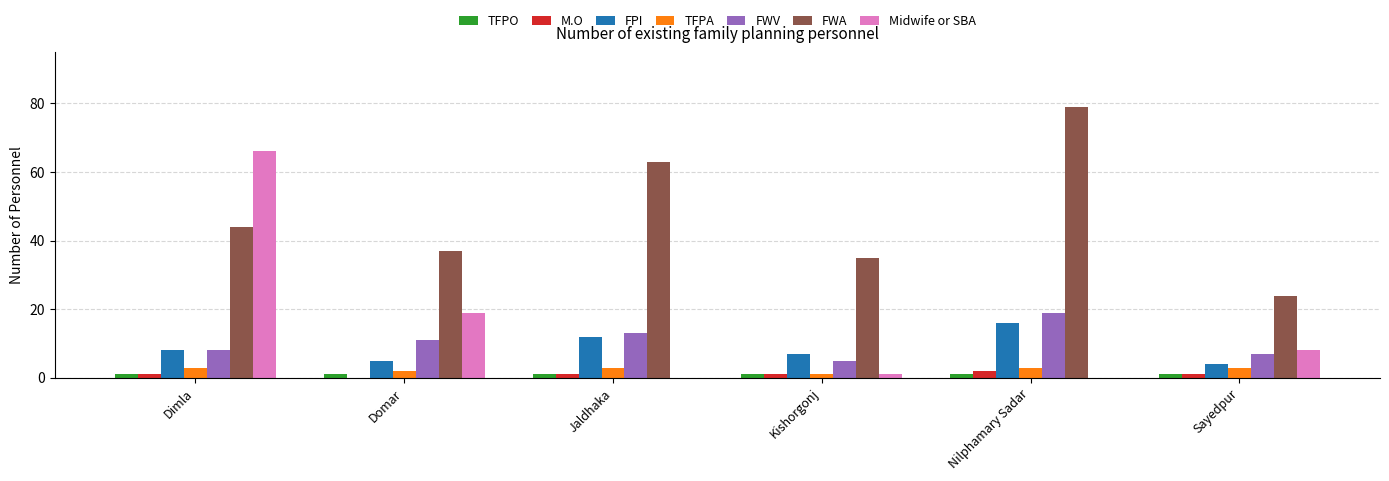

Between Dimla and Sayedpur, which series saw the biggest shift?

Midwife or SBA